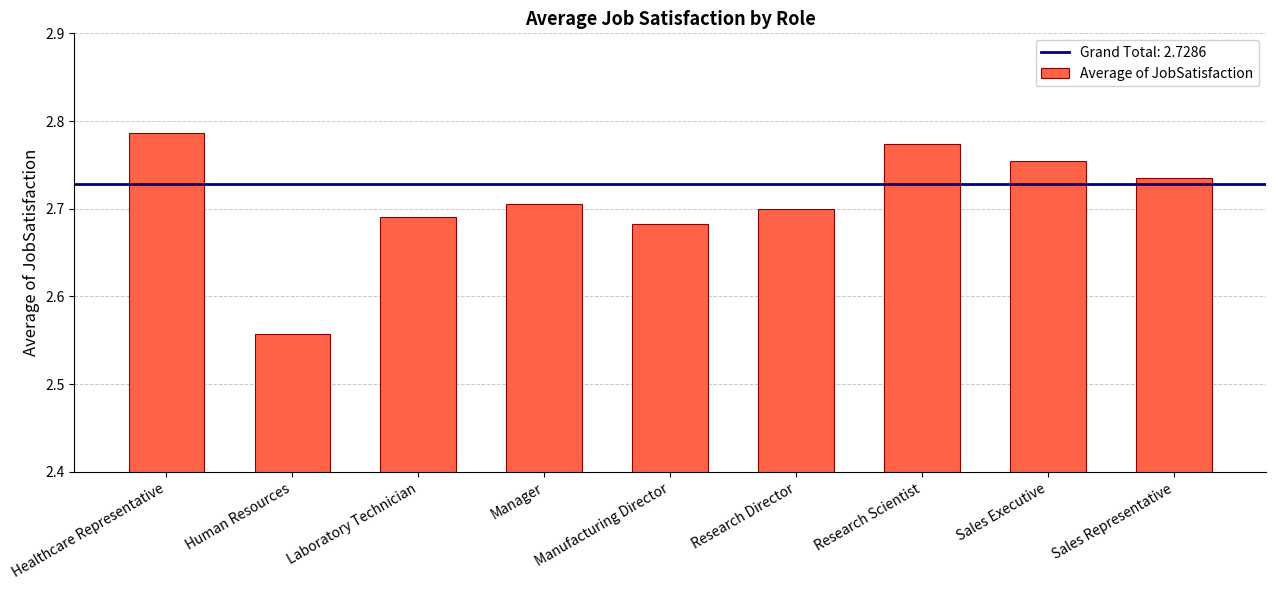

What is the sum of the values at Laboratory Technician and Research Director?

5.4